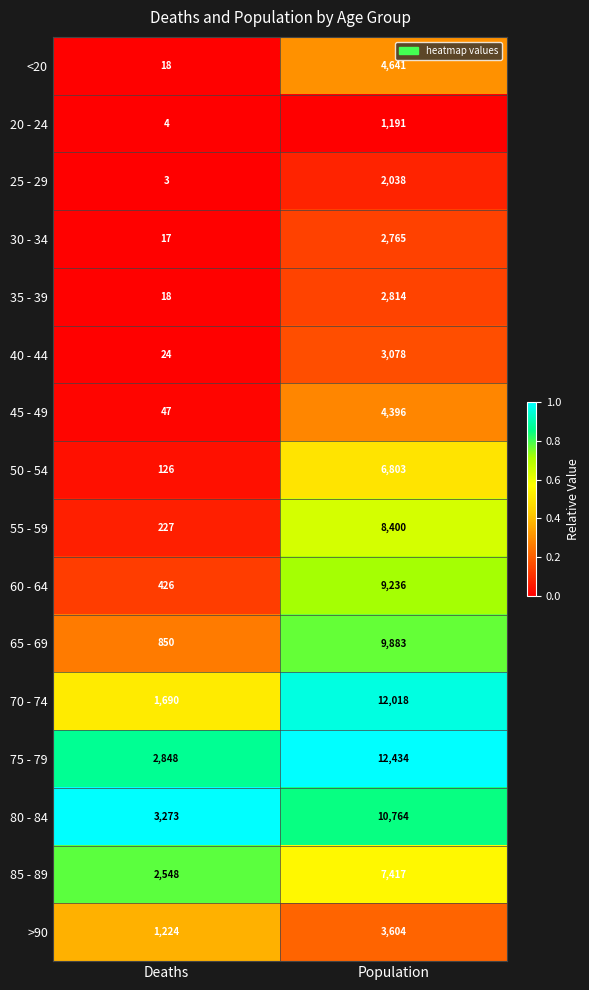

Which series has the widest spread of values?

70 - 74